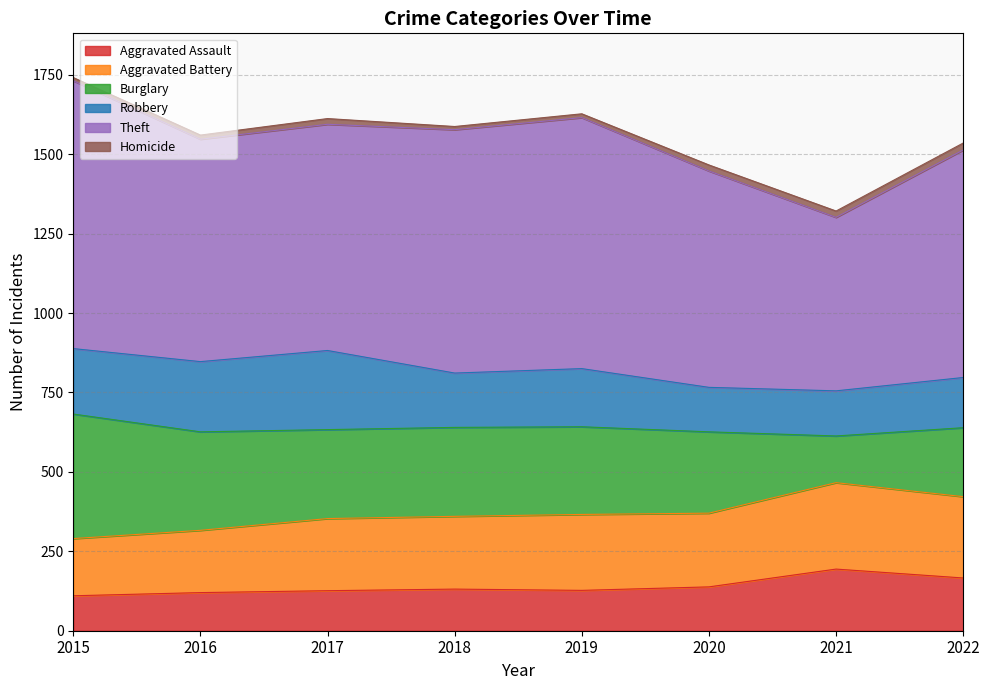

Reading left to right, extract all data points from this chart.

Aggravated Assault: 2015=110	2016=120	2017=126	2018=131	2019=127	2020=138	2021=194	2022=166
Aggravated Battery: 2015=180	2016=196	2017=227	2018=229	2019=239	2020=232	2021=272	2022=256
Burglary: 2015=392	2016=310	2017=280	2018=280	2019=276	2020=256	2021=147	2022=217
Robbery: 2015=206	2016=221	2017=249	2018=171	2019=183	2020=140	2021=142	2022=158
Theft: 2015=843	2016=700	2017=712	2018=766	2019=790	2020=681	2021=546	2022=716
Homicide: 2015=10	2016=13	2017=18	2018=10	2019=12	2020=19	2021=20	2022=22